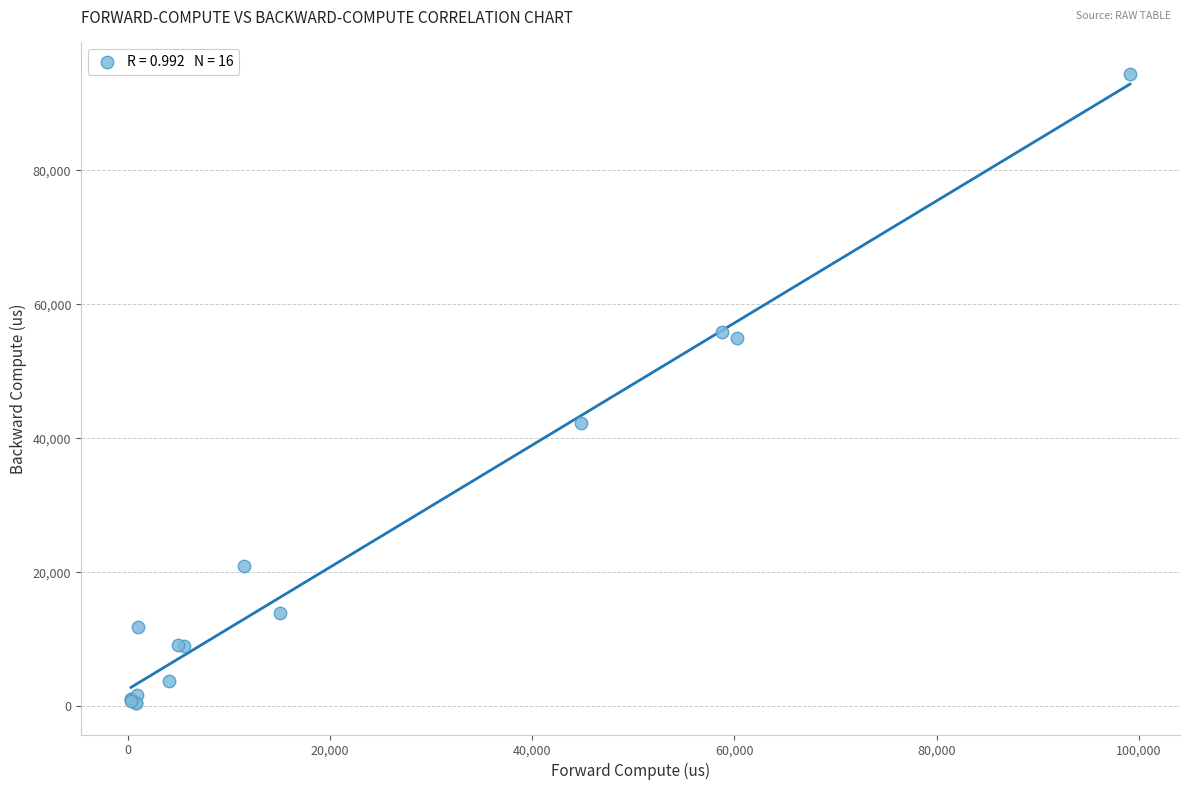

What Y value in the scatter plot is closest to 47439?

42256.8